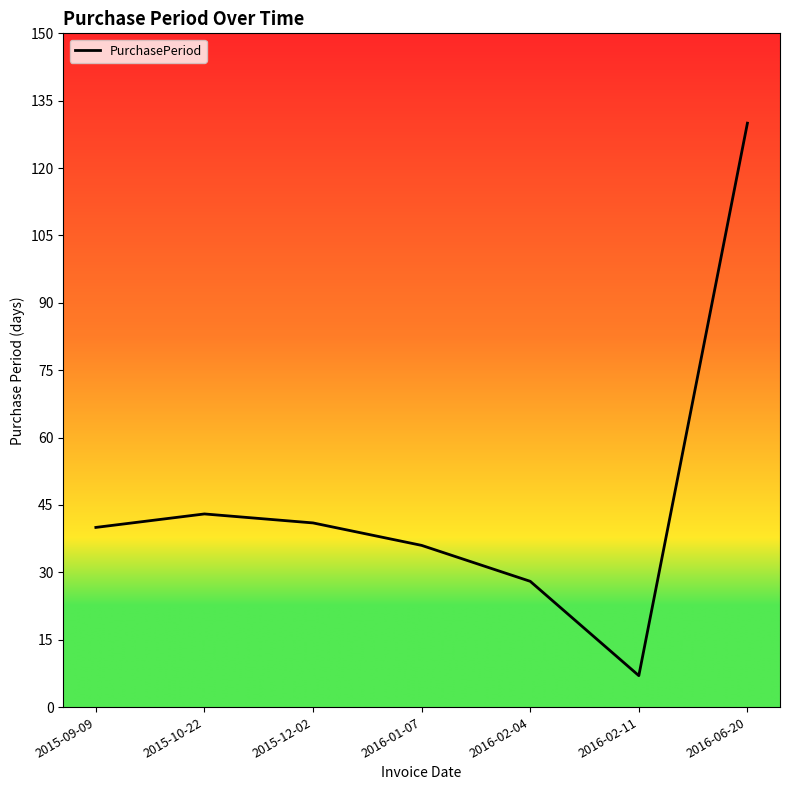

Is this an area chart (filled region under the line)?

No